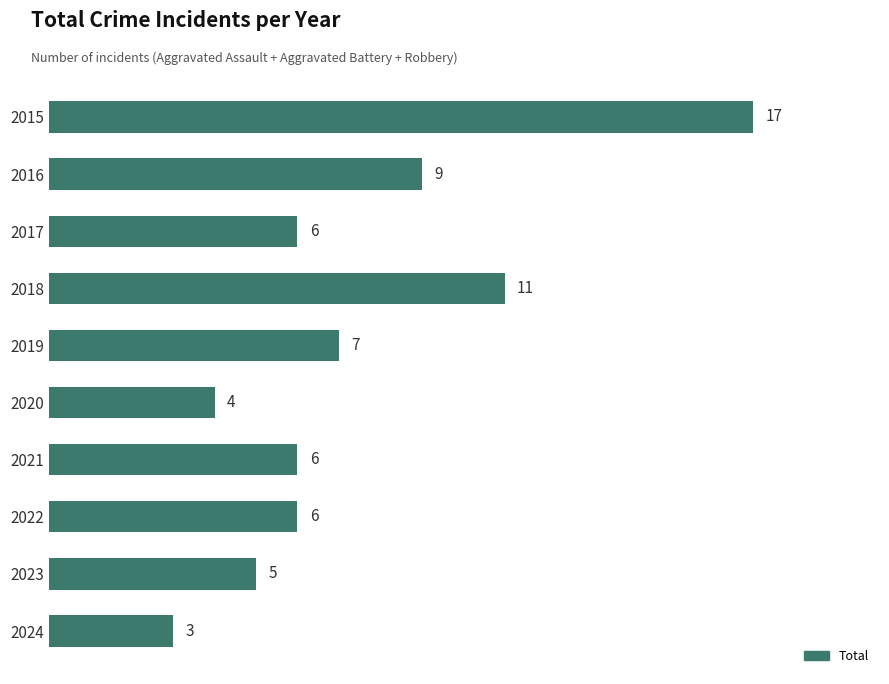

What is the minimum value shown in the chart?

3